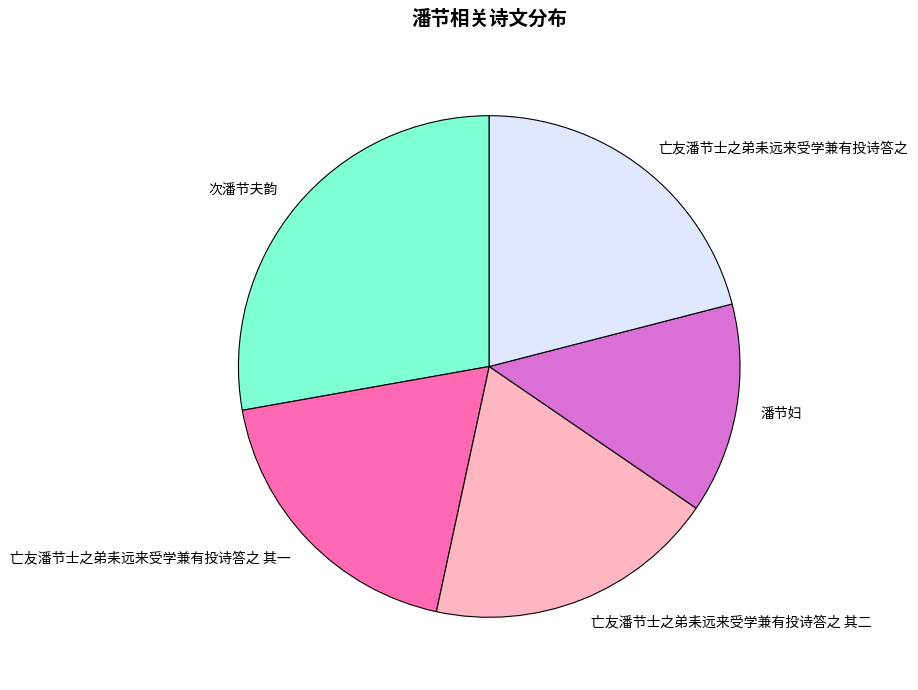

How many slices are in this pie chart?

5